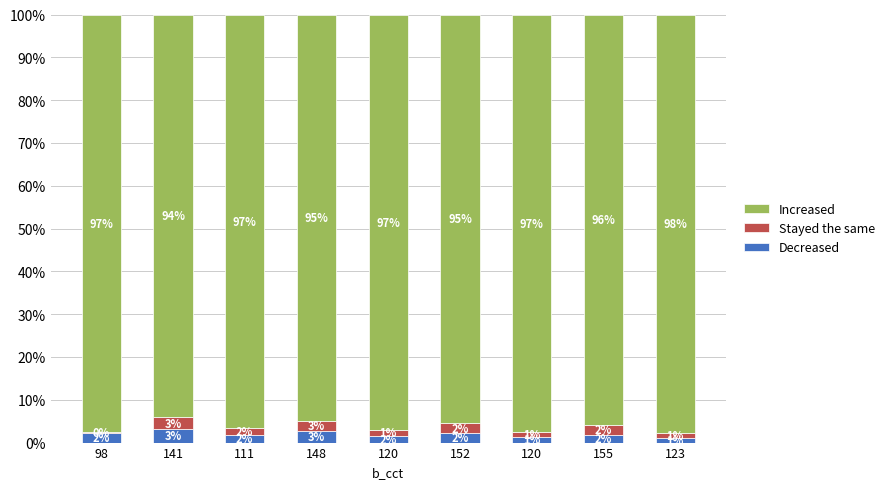

How many bars are there in total?

9